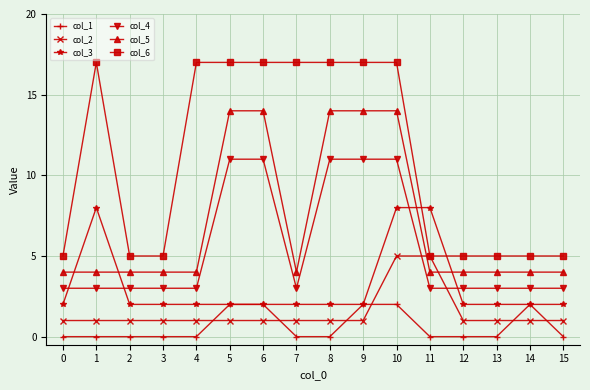

Count the number of data series in this chart.

6